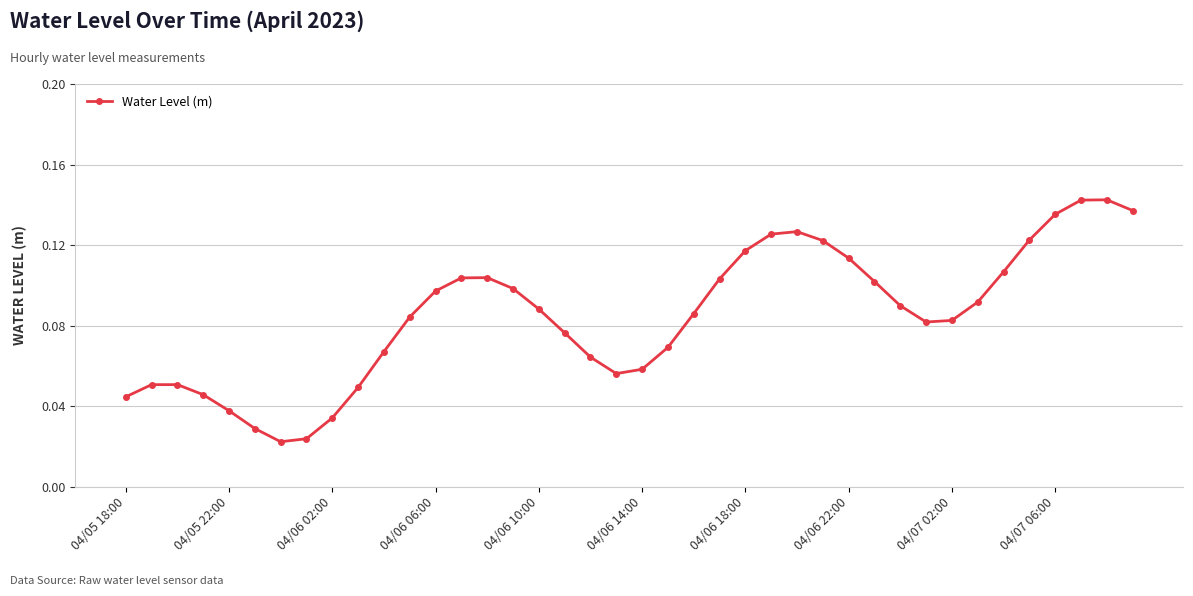

True or false: there are more than 0 points higher than both neighbors.

True